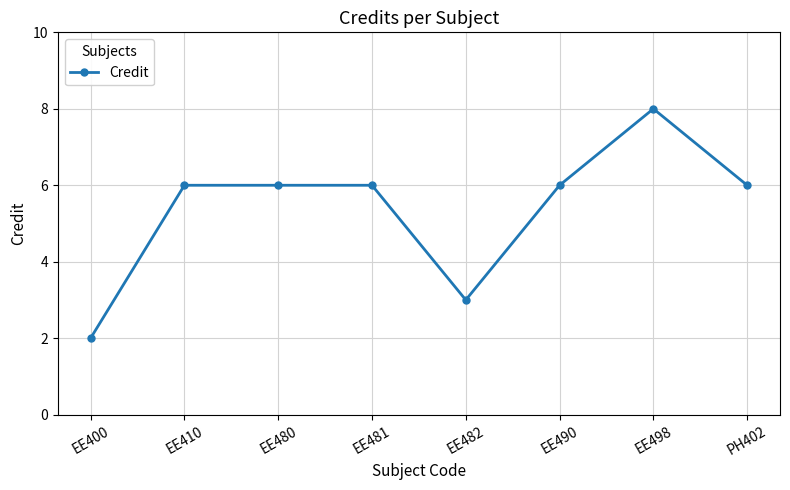

What is the maximum value shown in the chart?

8